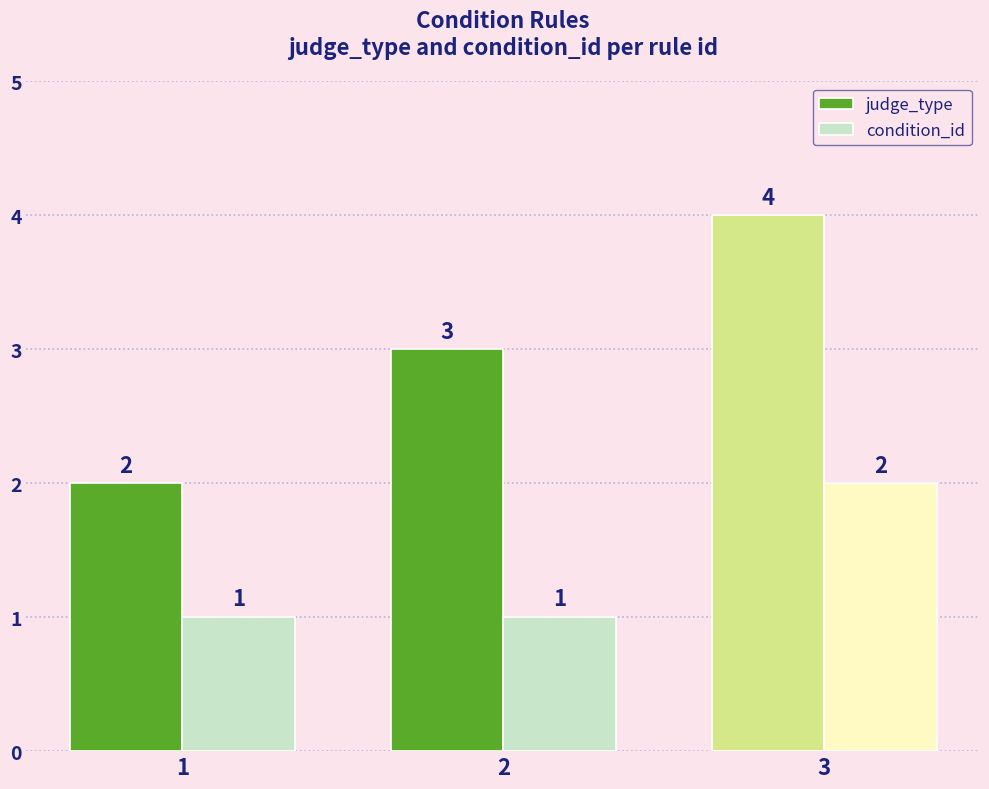

The value of judge_type at 1 is 1. True or false?

False